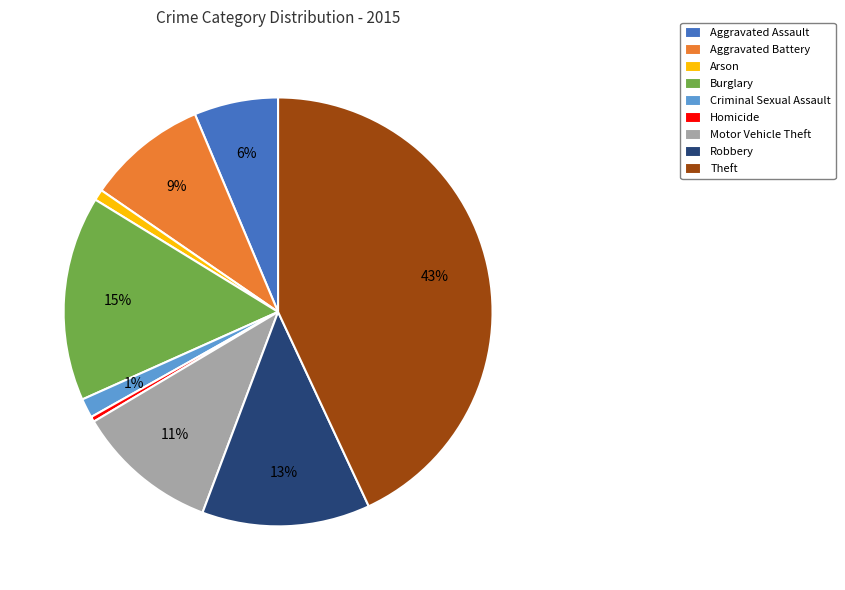

Between Burglary and Homicide, which is larger?

Burglary